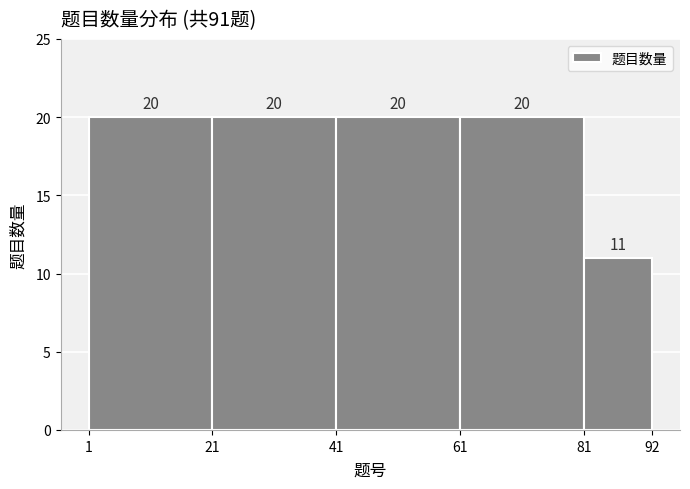

How tall is the bar that spans 81 to 92 on the x-axis?

11